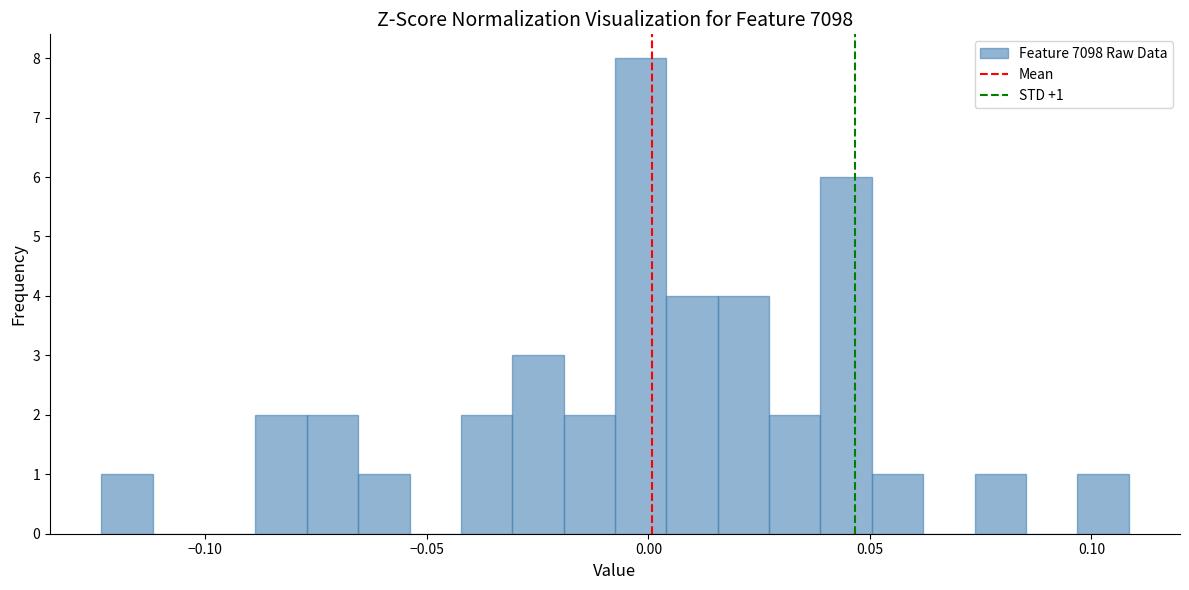

Read against the x-axis, roughly where is the centre of the tallest bar?

0.000